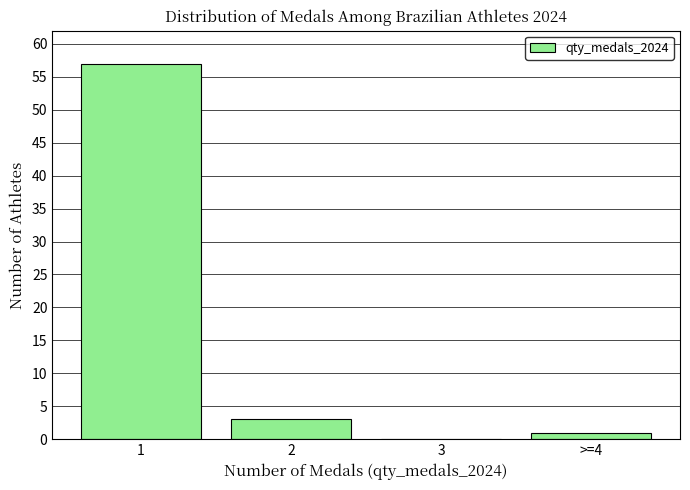

The chart shows a value of 1 at >=4. True or false?

True